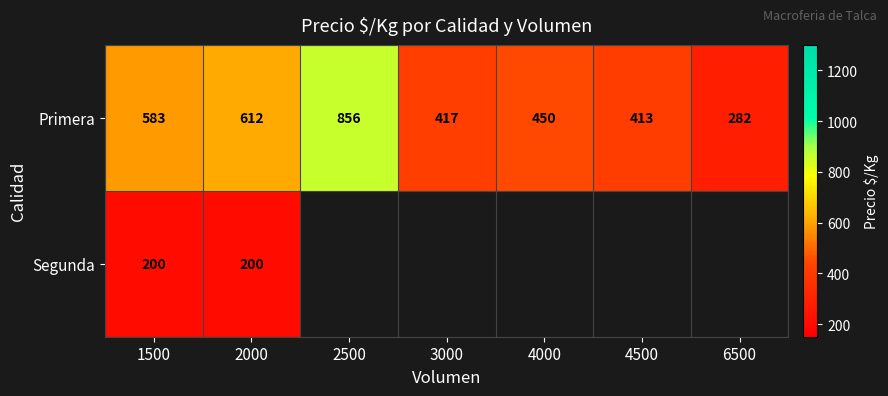

True or false: Primera has a value of 957 at 1500.

False